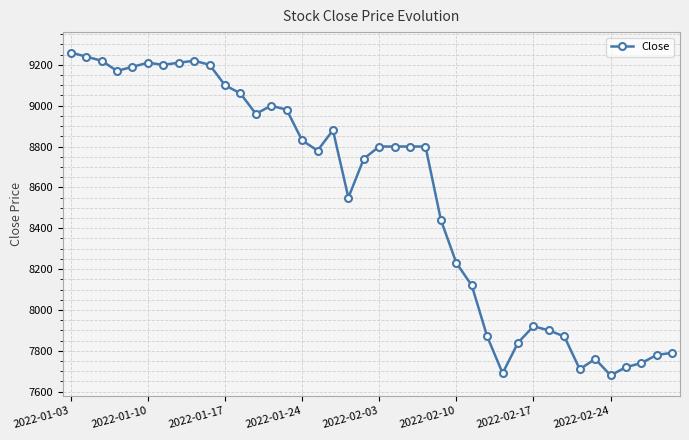

How many data points are less than 8800?

19